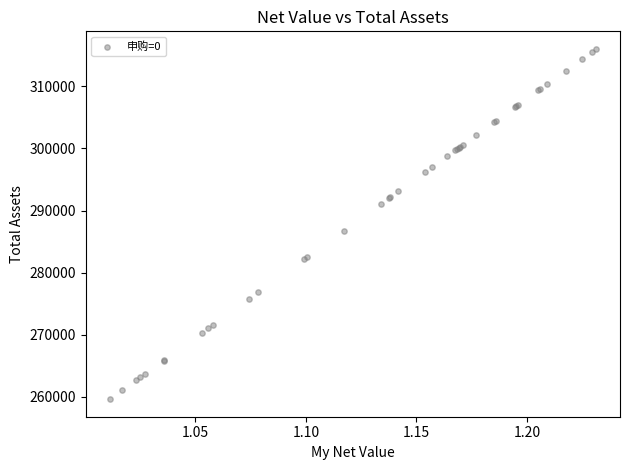

What Y value in the scatter plot is closest to 287825?

286744.9